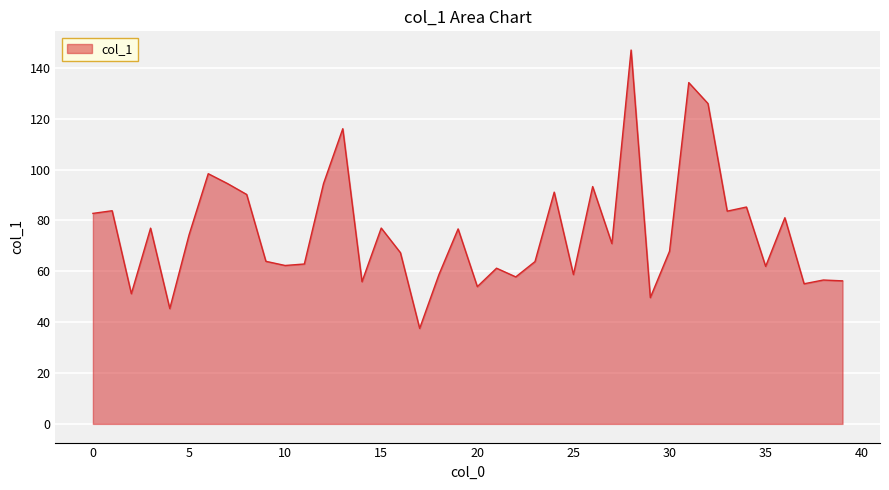

What is the difference between the maximum and minimum values?

109.5